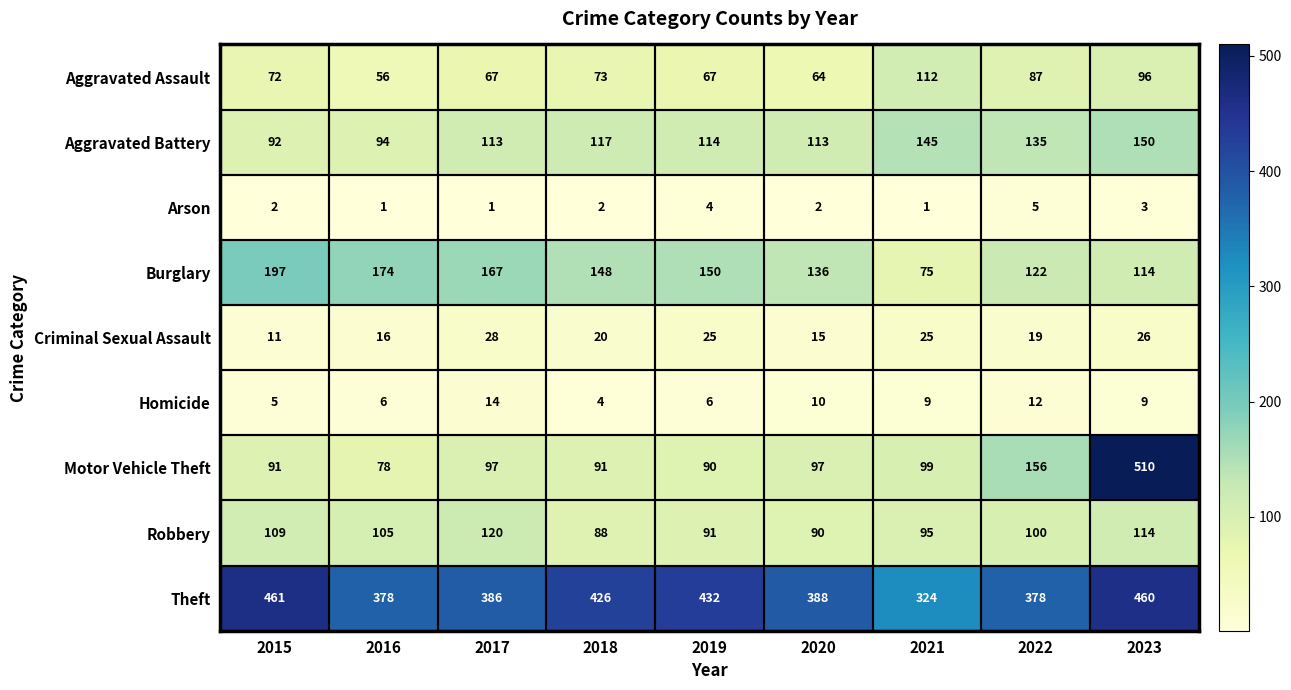

Which series has the widest spread of values?

Motor Vehicle Theft